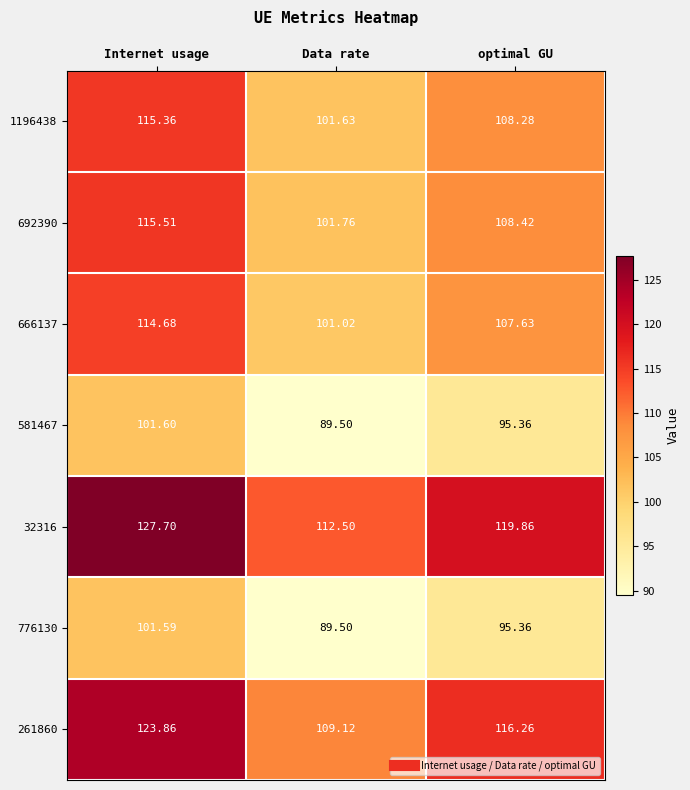

At which category is the sum across all series the highest?

Internet usage